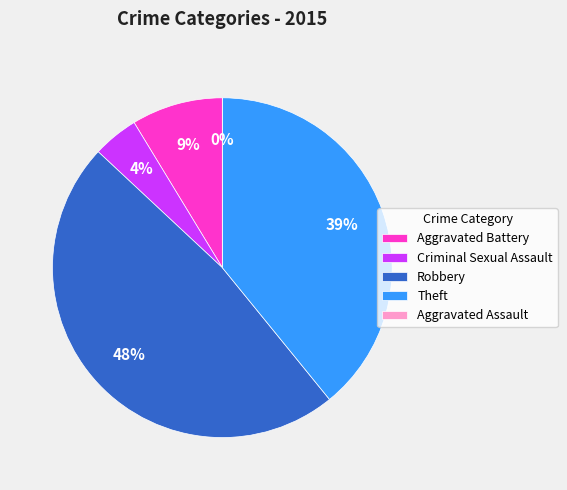

To the nearest percent, what percentage of the pie is Robbery?

48%